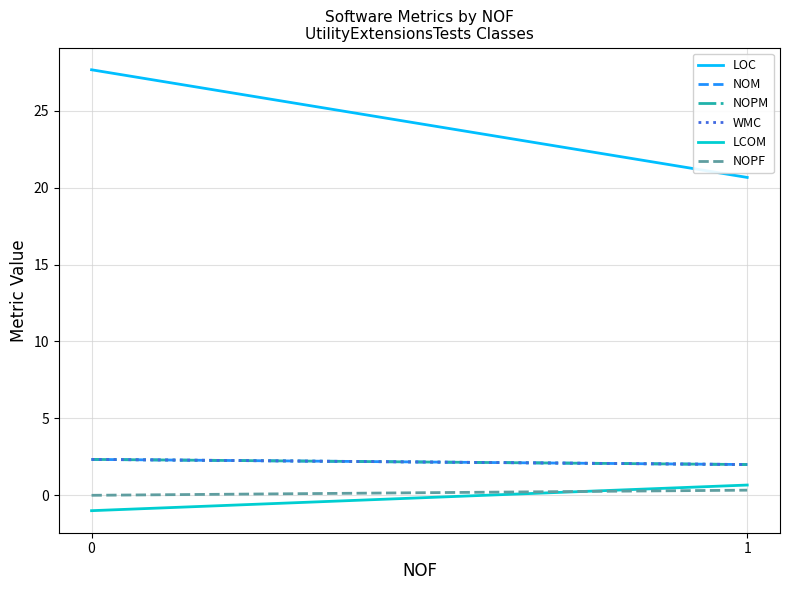

At which label is WMC closest to 2?

1